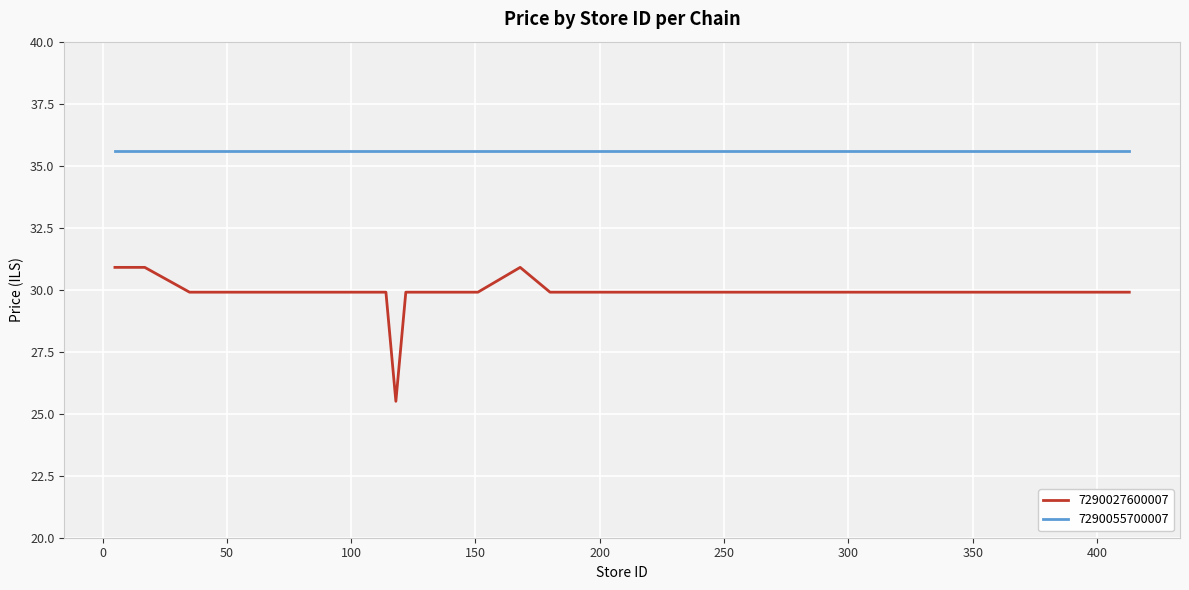

Which series has the largest range (max minus min)?

7290027600007